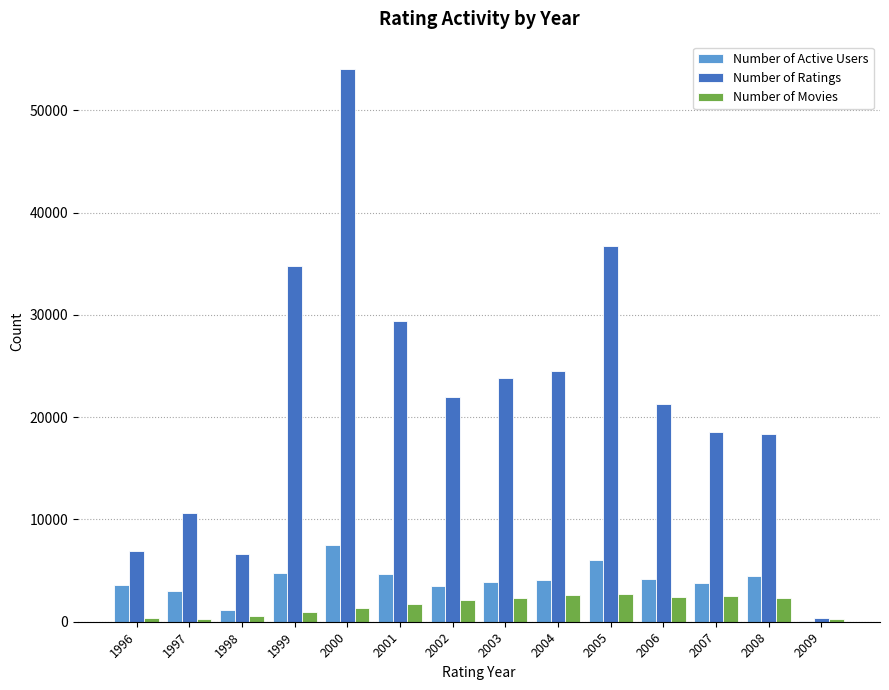

At which category is the sum across all series the highest?

2000